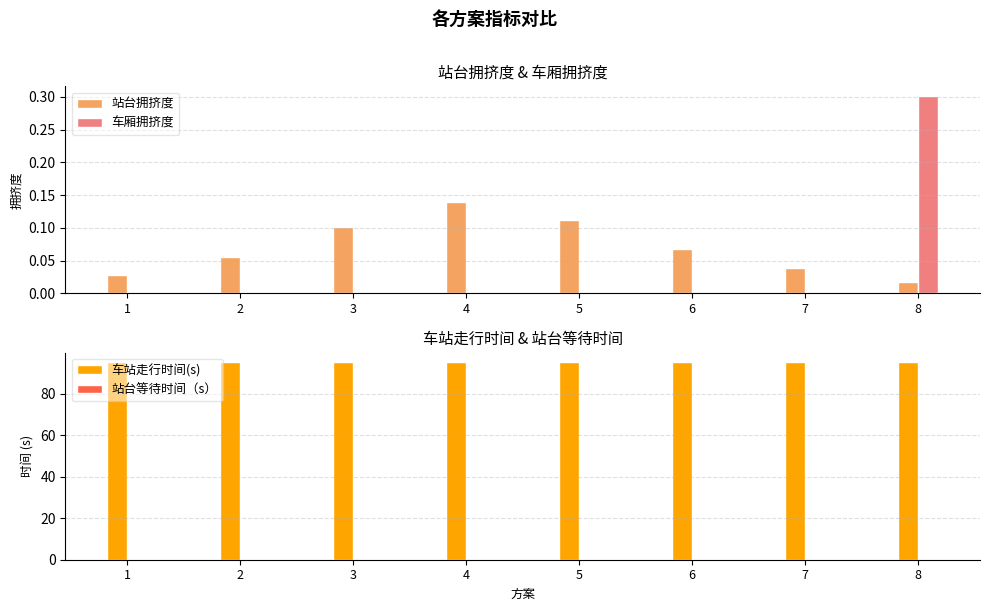

What are all the series names shown in the legend?

站台拥挤度, 车厢拥挤度, 车站走行时间(s), 站台等待时间（s）